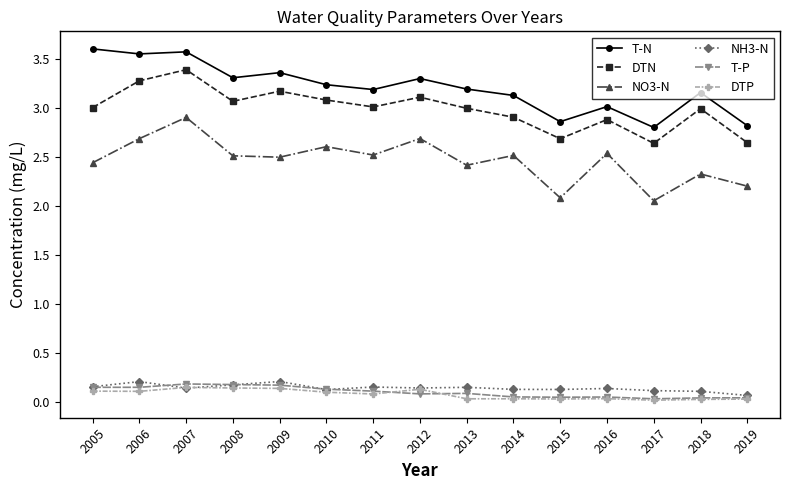

Which series has the largest total across all categories?

T-N